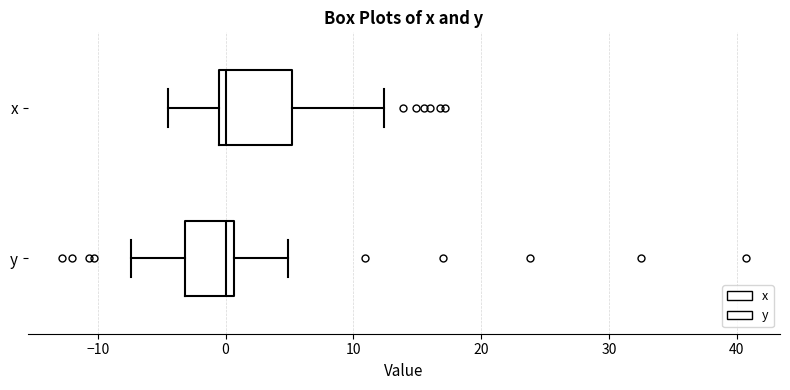

Reading bottom to top, read every box against the x-axis: the position of its median line, the range the box covers, and the ends of its whiskers. The values are not printed on the chart, so give them approximately, as read against the axis.

y: median 0, box -3 to 1, whiskers -7 to 5
x: median 0, box -1 to 5, whiskers -4 to 12